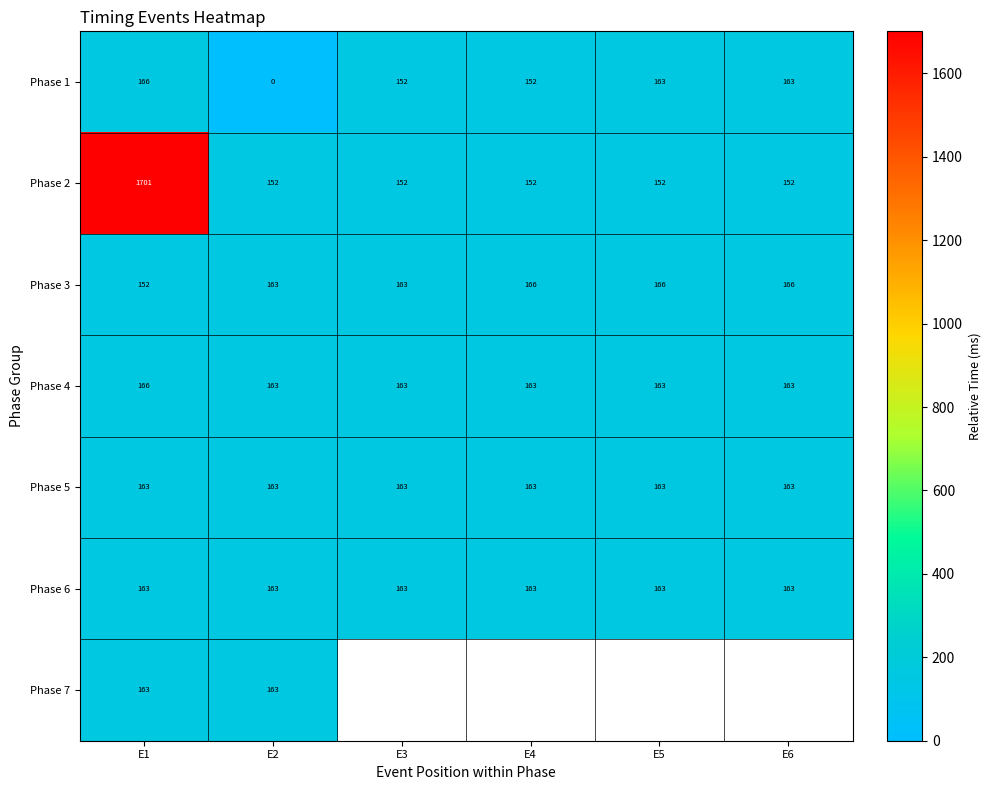

Is it true that Phase 5 equals 102 at E5?

False